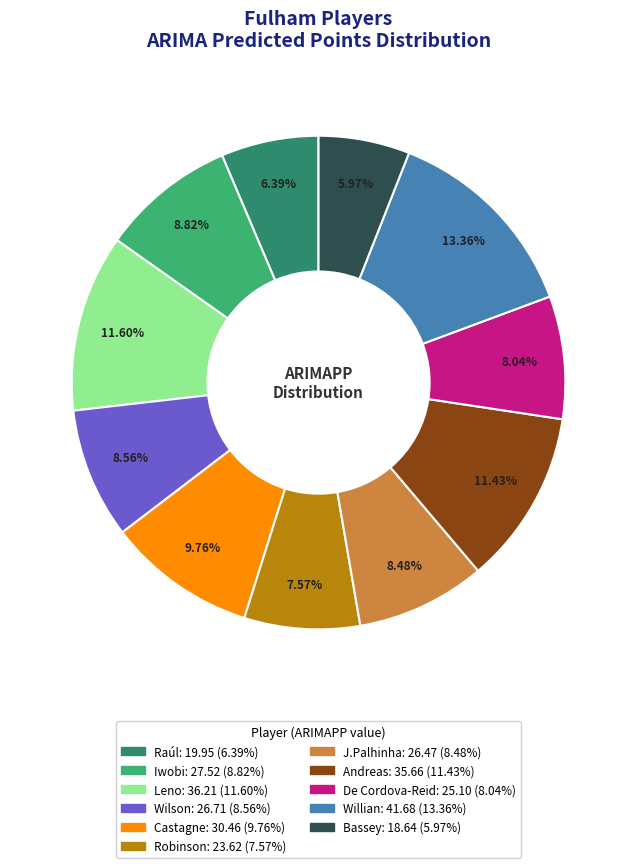

What is the largest slice in the pie chart?

Willian